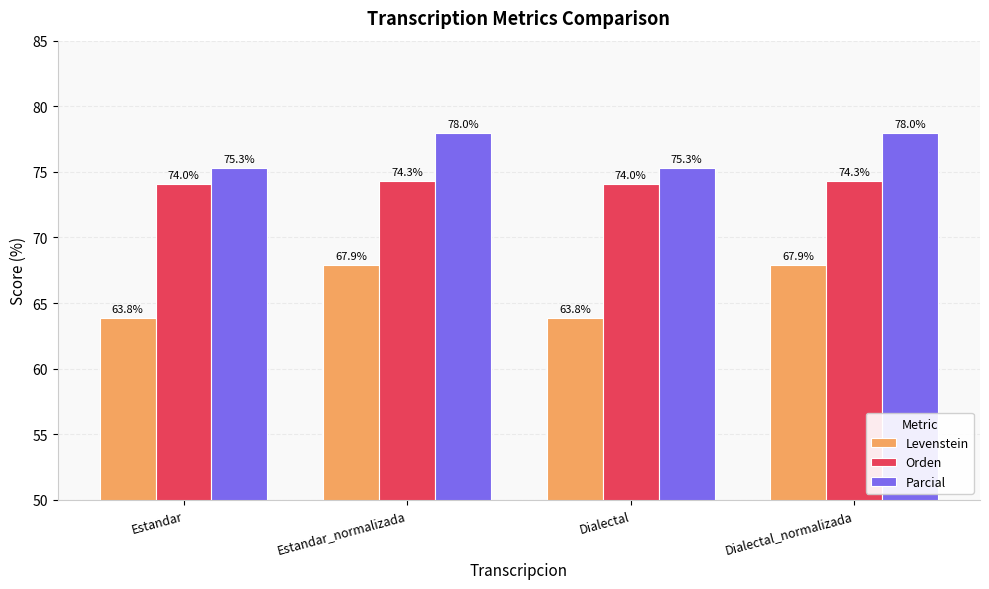

Is it true that Orden equals 74.0 at Dialectal?

True